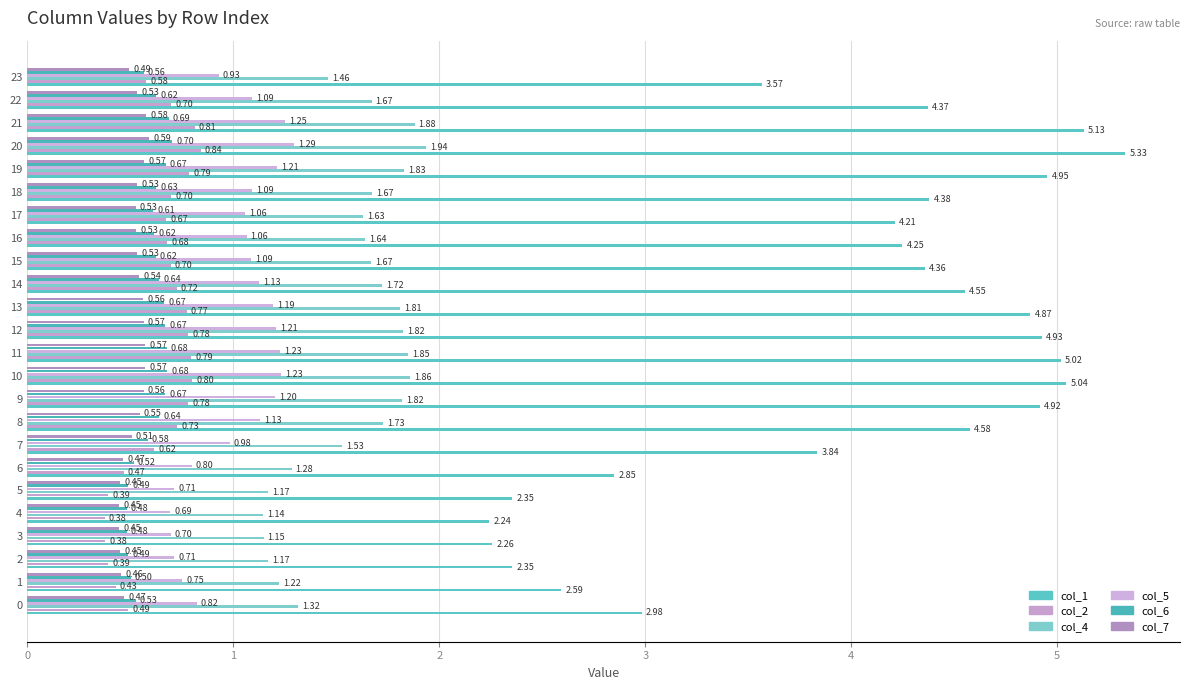

The col_5 series shows 1.2 at 19. True or false?

True